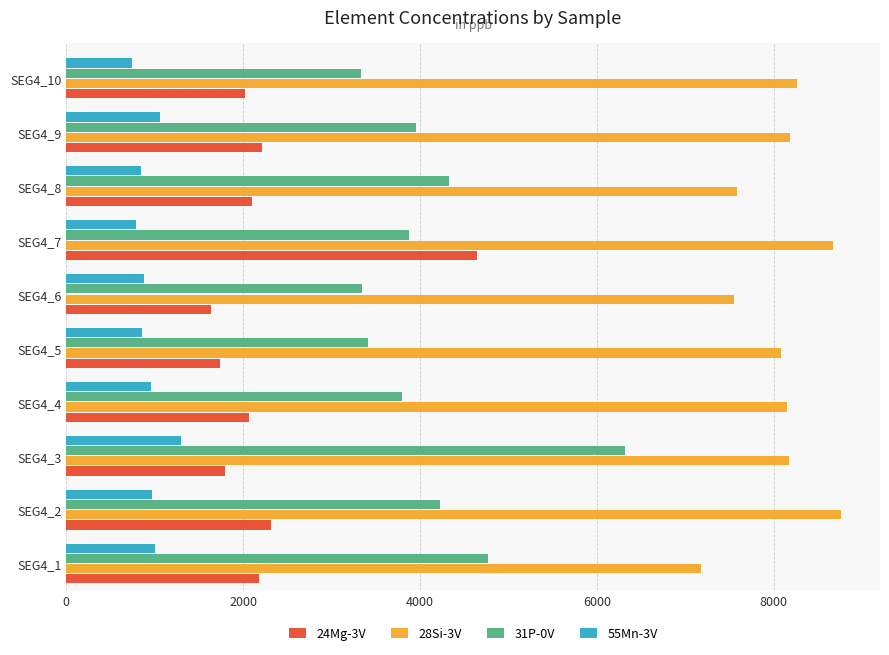

What is the smallest value displayed?

738.9